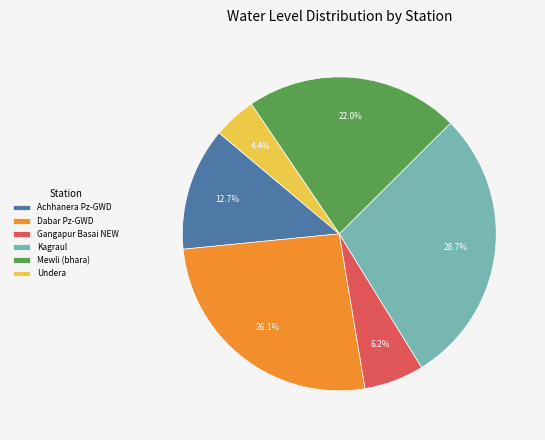

The Dabar Pz-GWD slice represents 26% of the pie. True or false?

True